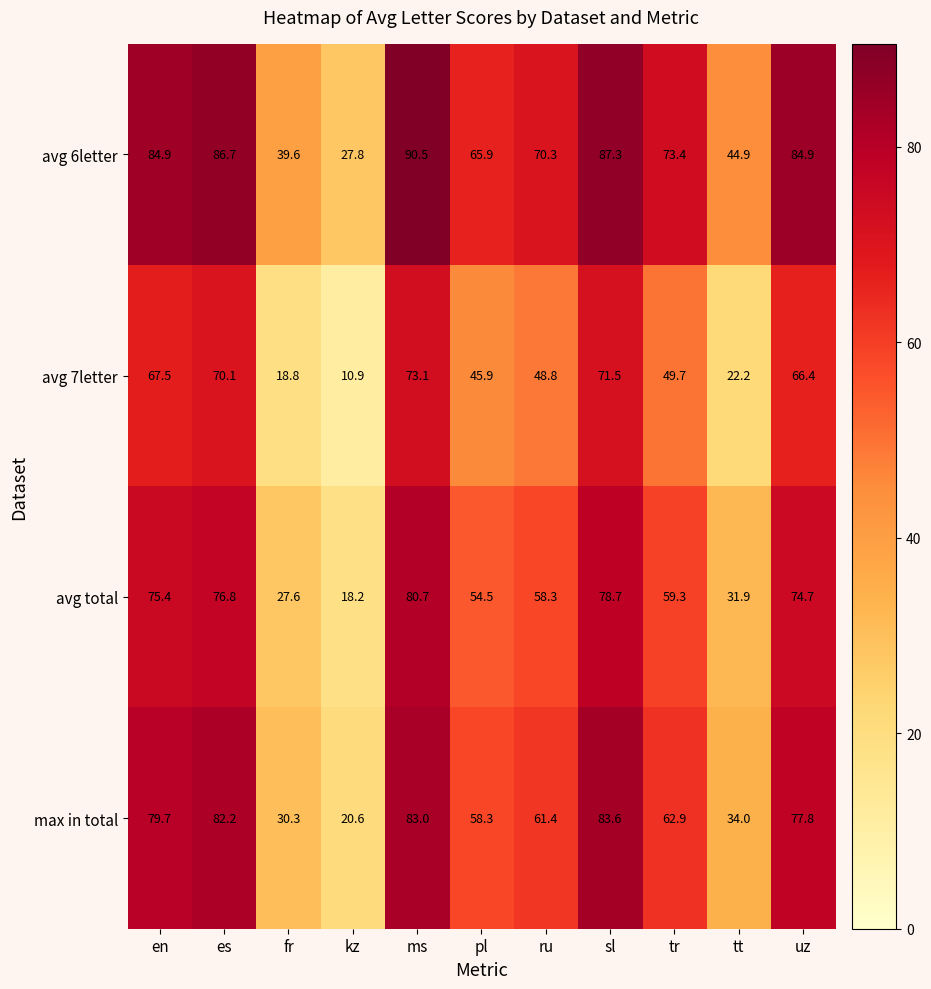

True or false: avg 7letter has a value of 69.8 at ru.

False